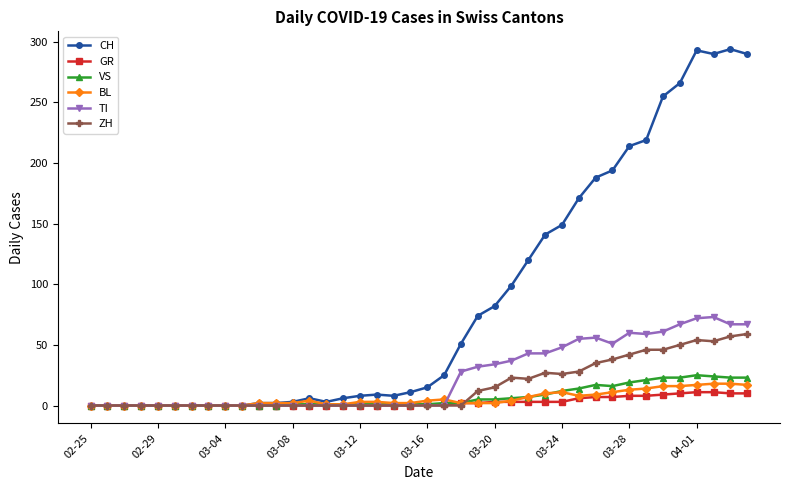

What is the highest value of the CH series?

294